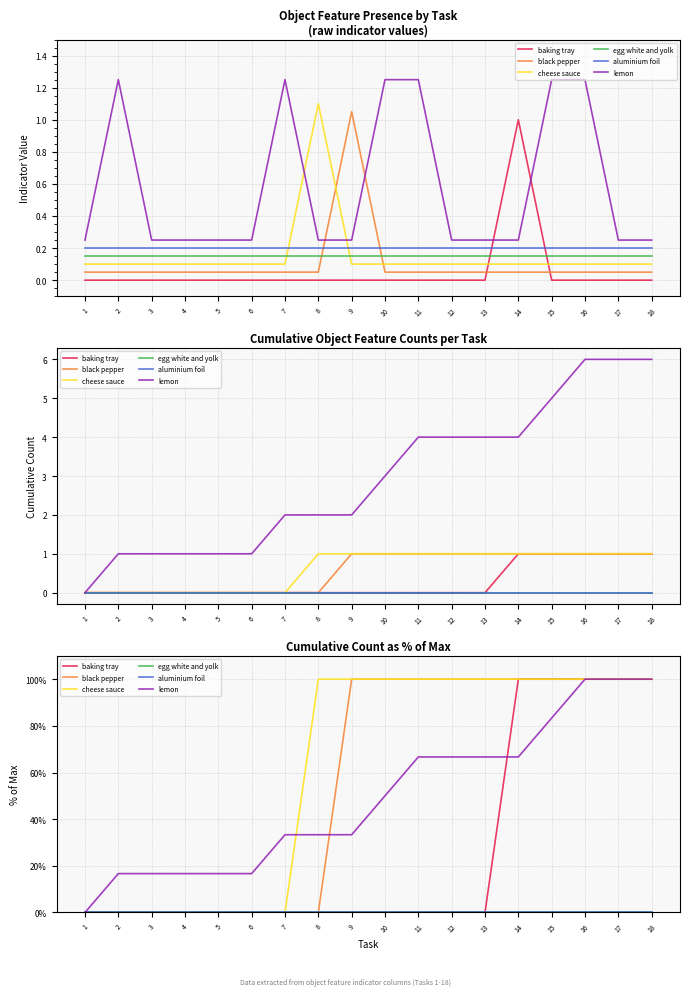

At which label is baking tray closest to 50?

1